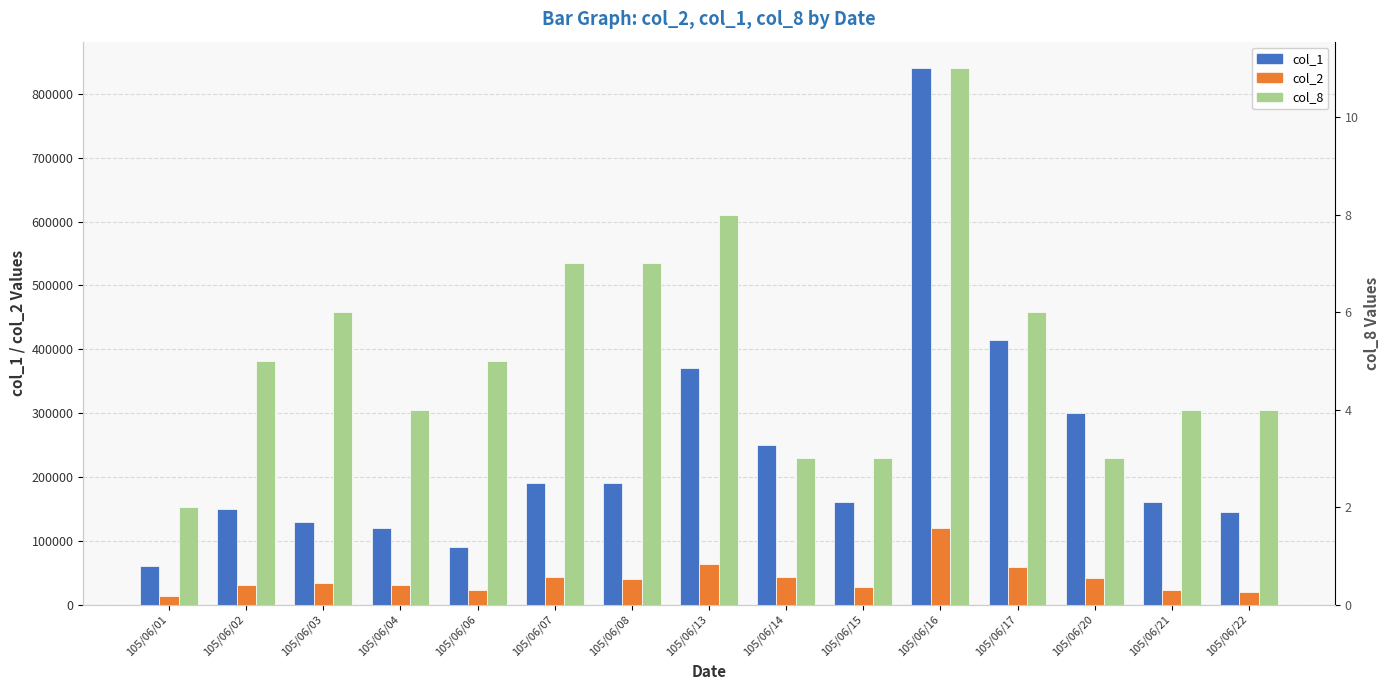

At which label is col_8 closest to 6?

105/06/03